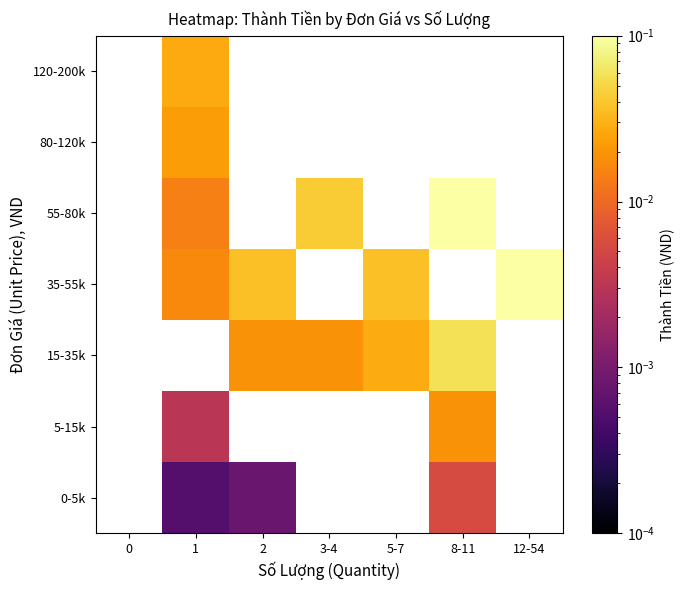

Between 0 and 12-54, which is larger?

12-54